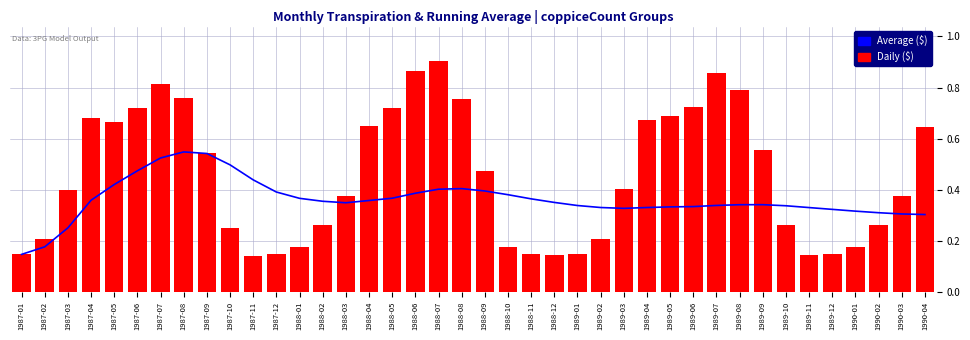

Which series has the largest total across all categories?

Daily ($)